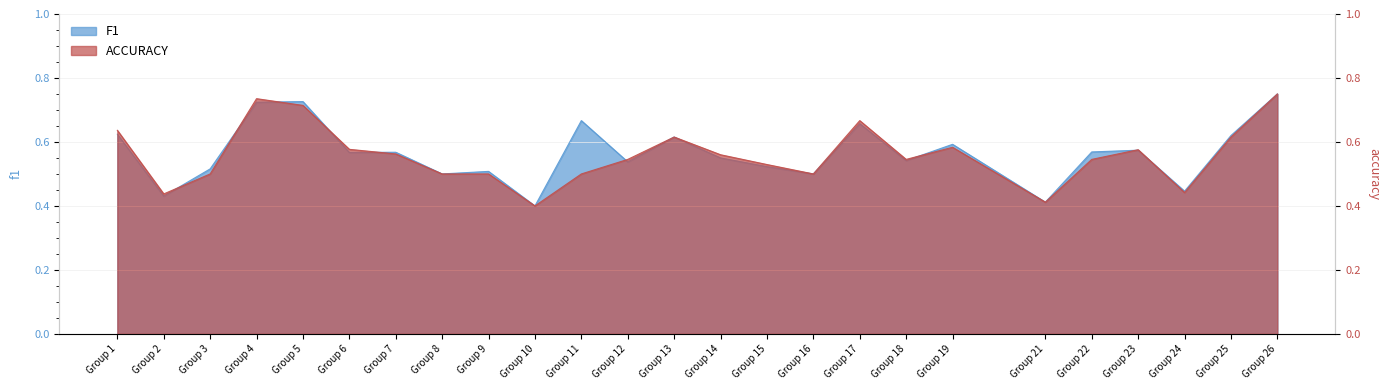

Where do accuracy and f1 first cross each other?

Group 2 and Group 3